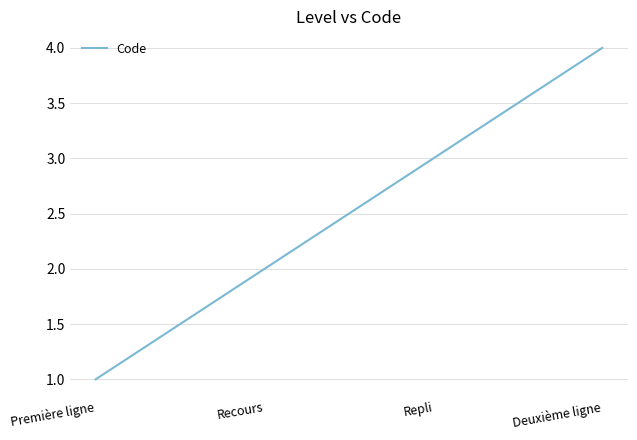

What is the greatest value displayed?

4